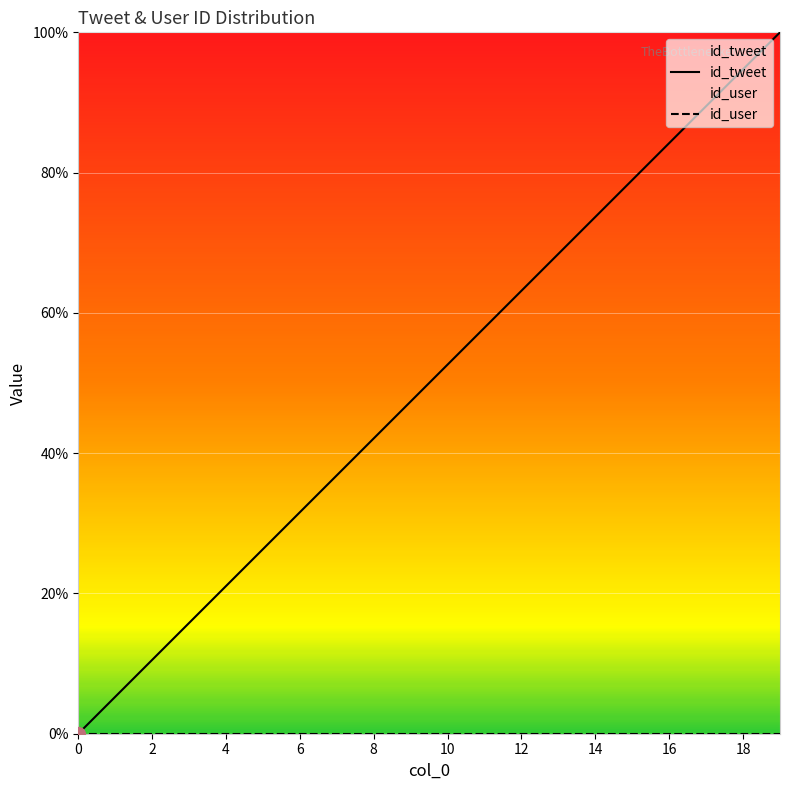

True or false: id_tweet and id_user cross at least once.

False